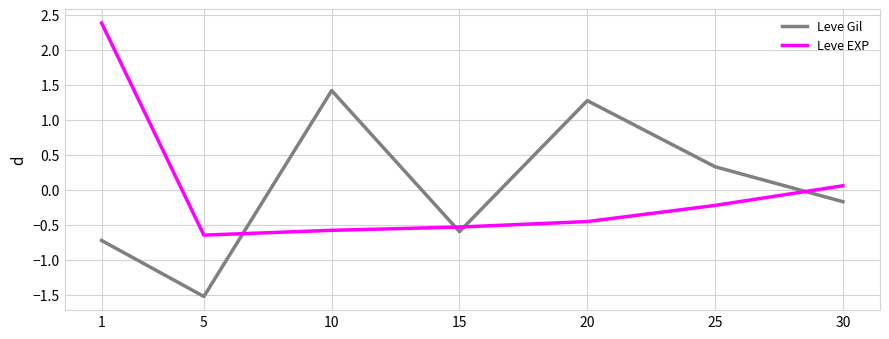

Which series has the largest range (max minus min)?

Leve EXP